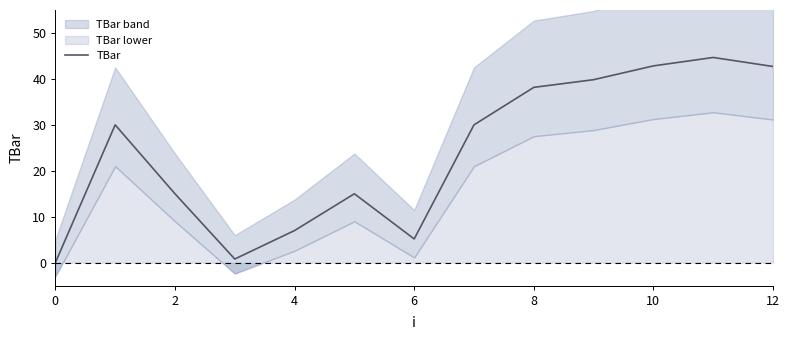

Which category has the highest value across all series?

11